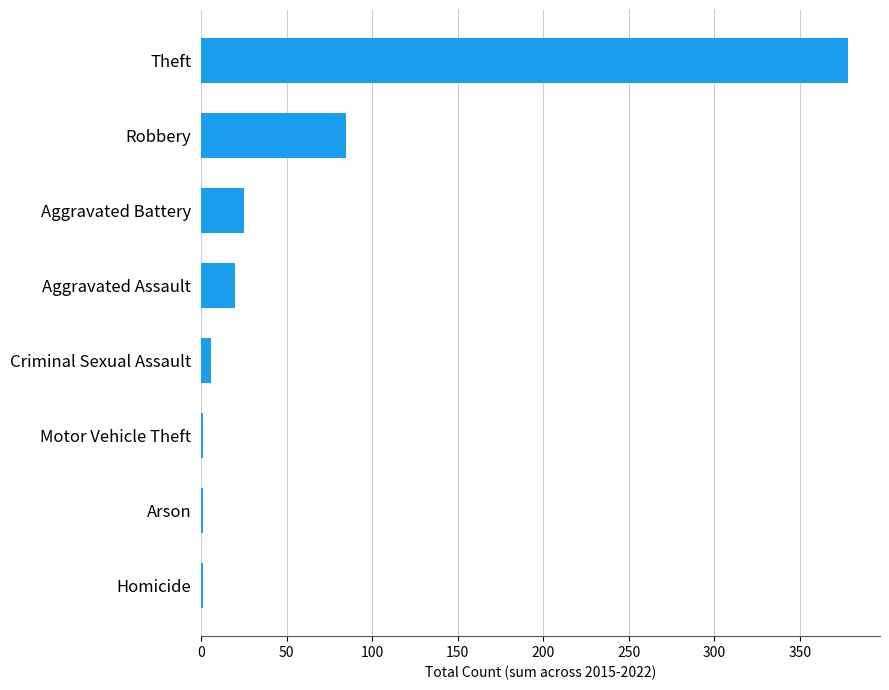

At which category does the chart reach its peak across all series?

Theft